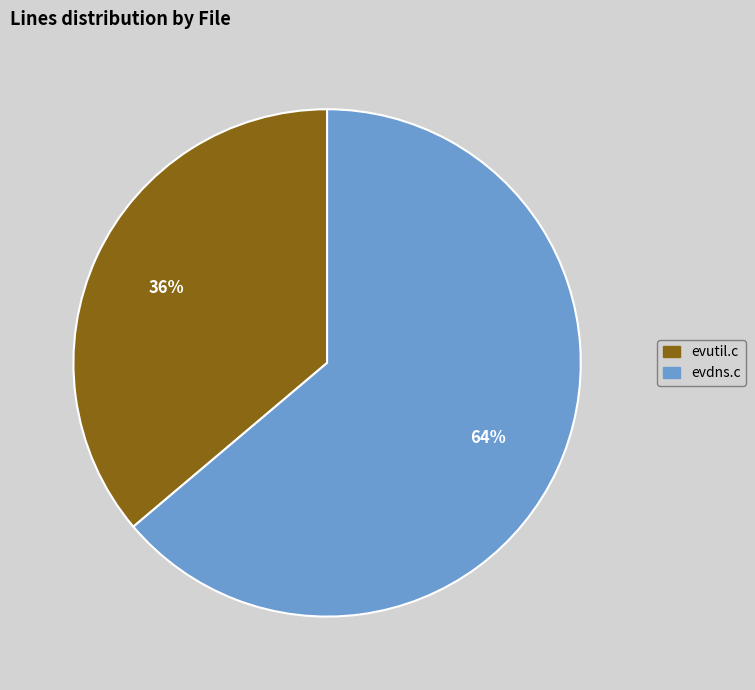

Rank the categories by value from highest to lowest.

evdns.c, evutil.c